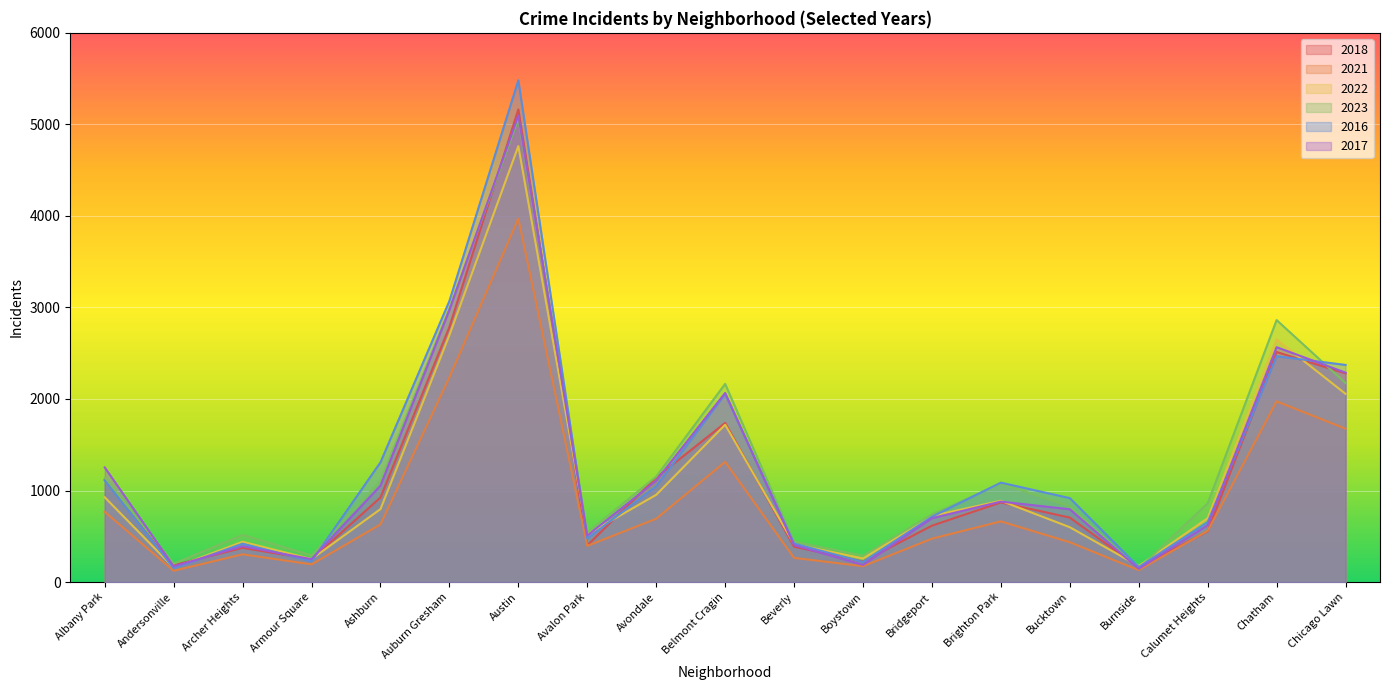

Reading left to right, extract all data points from this chart.

2018: Albany Park=1117	Andersonville=184	Archer Heights=374	Armour Square=248	Ashburn=924	Auburn Gresham=2787	Austin=5163	Avalon Park=401	Avondale=1142	Belmont Cragin=1738	Beverly=386	Boystown=224	Bridgeport=616	Brighton Park=870	Bucktown=704	Burnside=160	Calumet Heights=554	Chatham=2513	Chicago Lawn=2280
2021: Albany Park=767	Andersonville=123	Archer Heights=303	Armour Square=193	Ashburn=630	Auburn Gresham=2237	Austin=3970	Avalon Park=395	Avondale=692	Belmont Cragin=1313	Beverly=264	Boystown=173	Bridgeport=474	Brighton Park=663	Bucktown=435	Burnside=130	Calumet Heights=559	Chatham=1974	Chicago Lawn=1675
2022: Albany Park=926	Andersonville=157	Archer Heights=440	Armour Square=251	Ashburn=797	Auburn Gresham=2698	Austin=4763	Avalon Park=522	Avondale=953	Belmont Cragin=1719	Beverly=414	Boystown=258	Bridgeport=722	Brighton Park=888	Bucktown=599	Burnside=175	Calumet Heights=698	Chatham=2650	Chicago Lawn=2056
2023: Albany Park=1138	Andersonville=201	Archer Heights=515	Armour Square=291	Ashburn=1106	Auburn Gresham=2988	Austin=5064	Avalon Park=542	Avondale=1152	Belmont Cragin=2165	Beverly=442	Boystown=288	Bridgeport=739	Brighton Park=1074	Bucktown=829	Burnside=146	Calumet Heights=860	Chatham=2862	Chicago Lawn=2174
2016: Albany Park=1110	Andersonville=151	Archer Heights=419	Armour Square=227	Ashburn=1308	Auburn Gresham=3071	Austin=5481	Avalon Park=475	Avondale=1046	Belmont Cragin=2053	Beverly=421	Boystown=219	Bridgeport=714	Brighton Park=1086	Bucktown=917	Burnside=164	Calumet Heights=653	Chatham=2467	Chicago Lawn=2372
2017: Albany Park=1252	Andersonville=171	Archer Heights=391	Armour Square=250	Ashburn=1053	Auburn Gresham=2973	Austin=5096	Avalon Park=508	Avondale=1107	Belmont Cragin=2066	Beverly=403	Boystown=188	Bridgeport=697	Brighton Park=879	Bucktown=795	Burnside=145	Calumet Heights=620	Chatham=2566	Chicago Lawn=2288